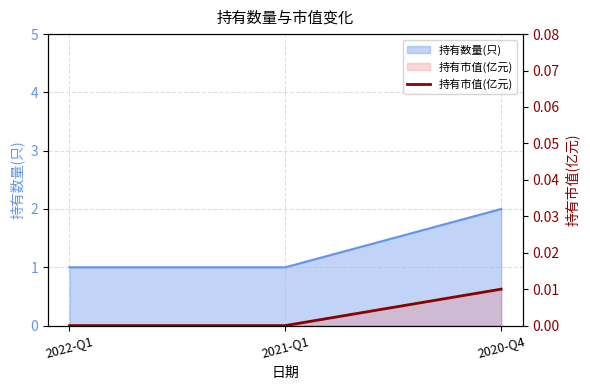

True or false: the data shows 0.0 at 2022-Q1.

True